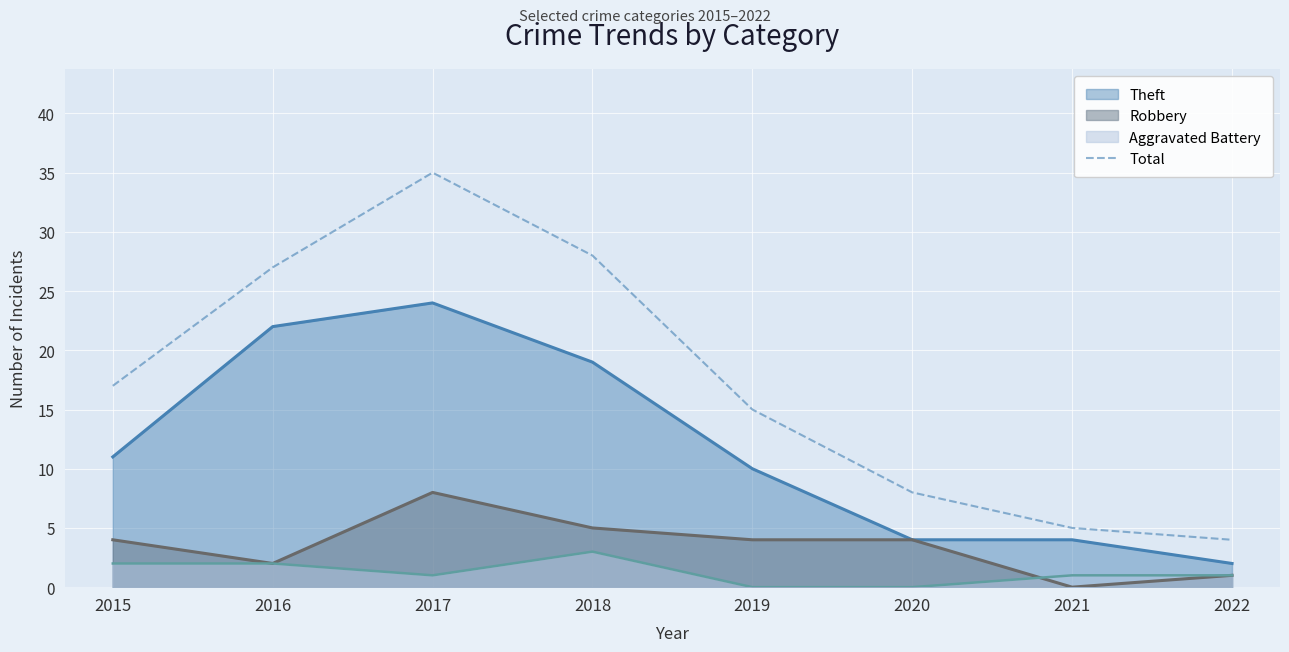

List the labels in order of value, largest first.

2017, 2018, 2016, 2015, 2019, 2020, 2021, 2022